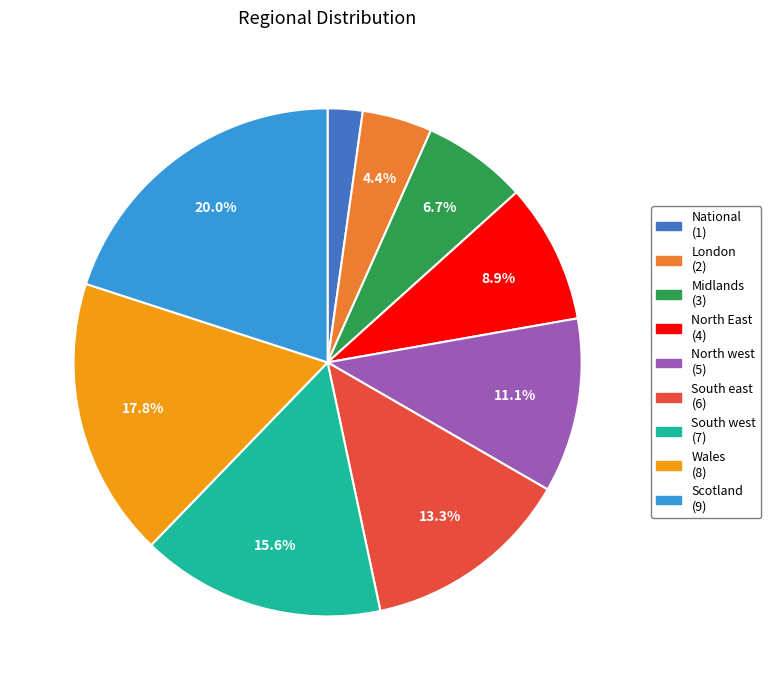

How many slices are in this pie chart?

9